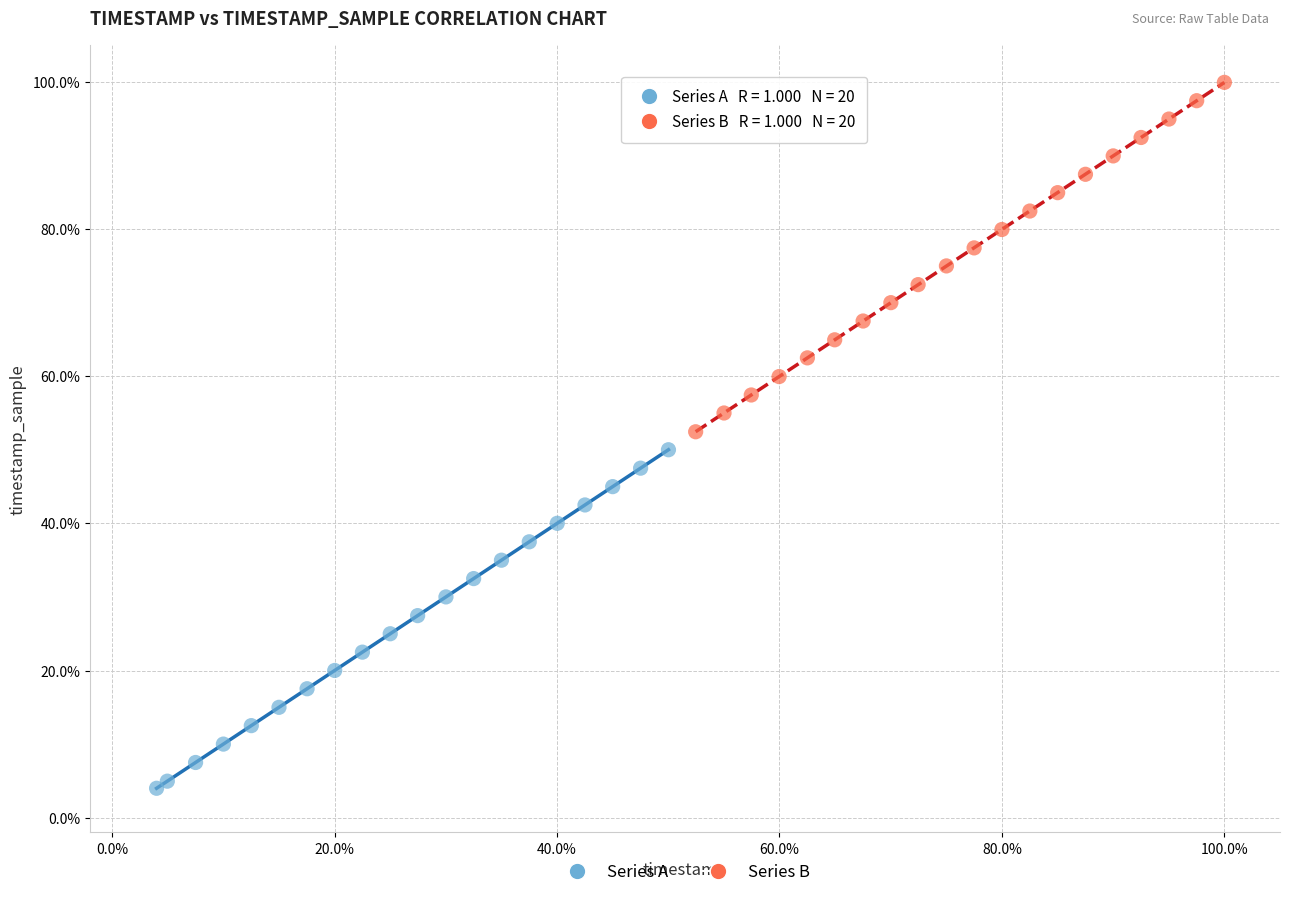

Which series reaches the minimum Y coordinate?

Series A